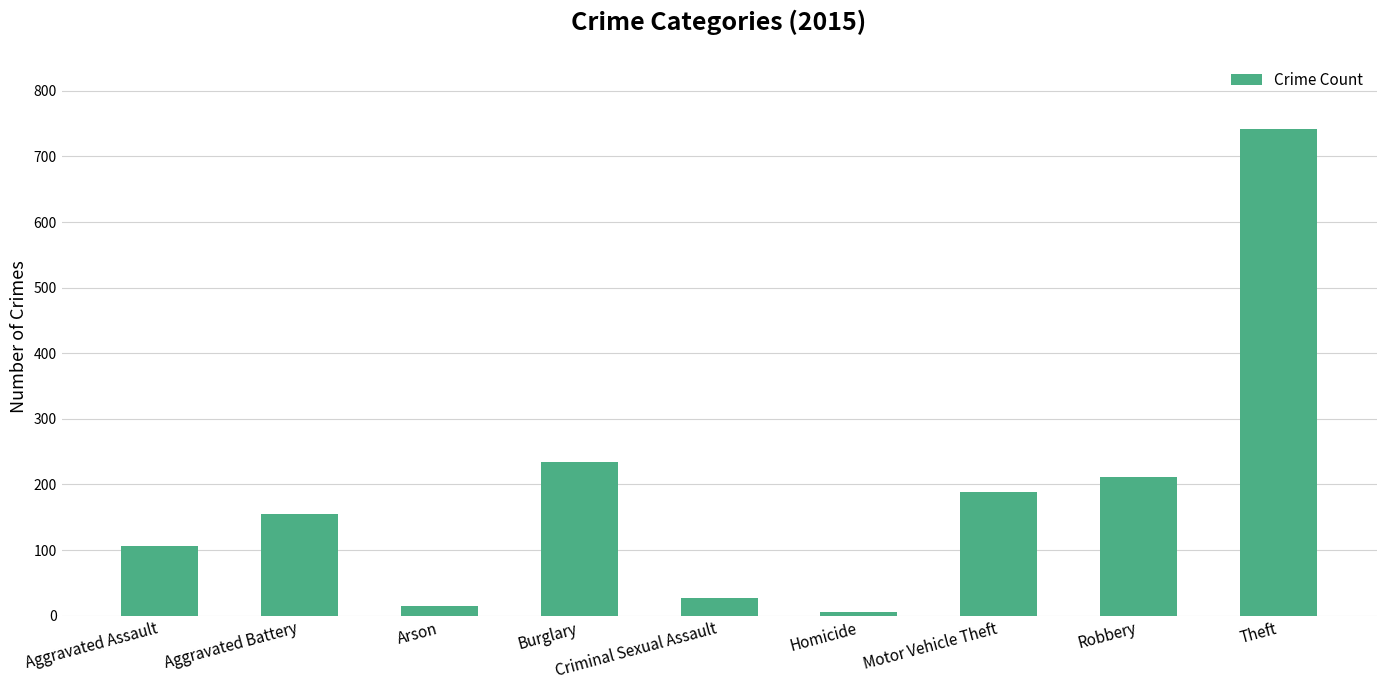

At which category does the chart reach its minimum across all series?

Homicide